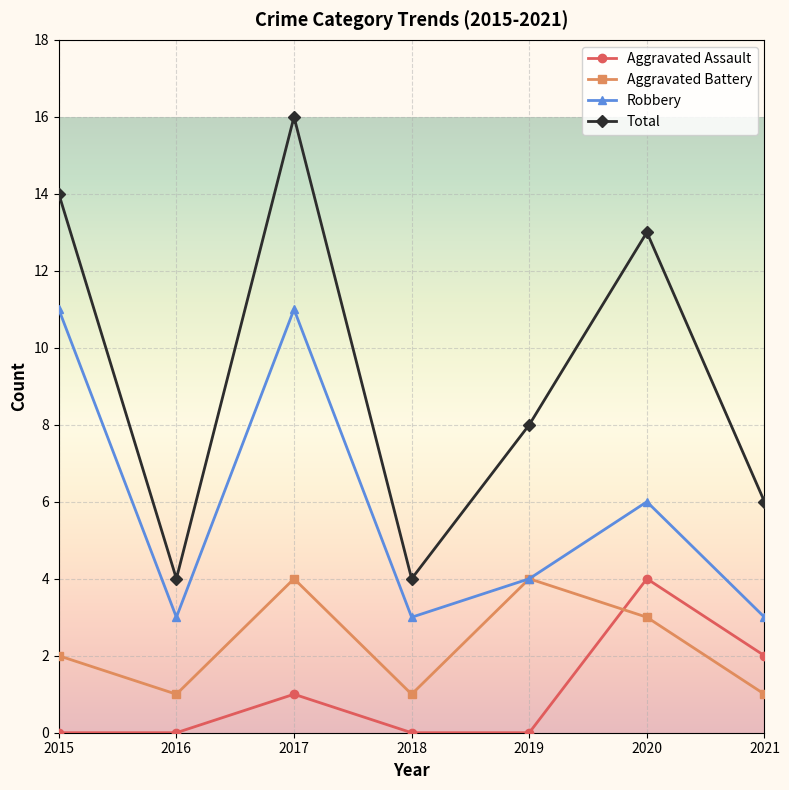

How many times do Aggravated Battery and Aggravated Assault cross each other?

1